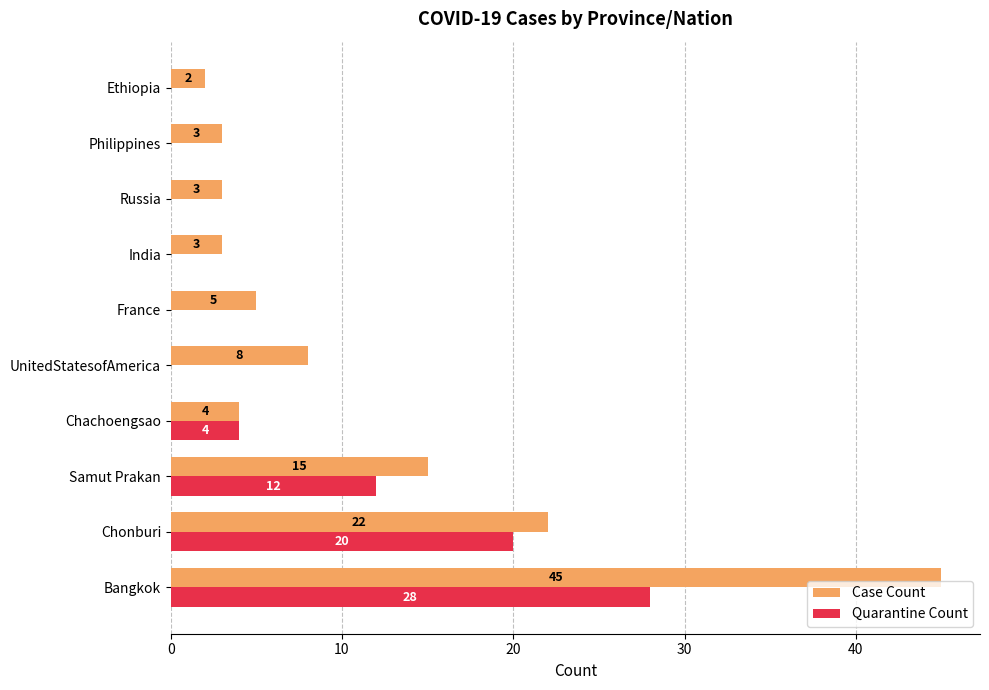

Which series changed the most between UnitedStatesofAmerica and Philippines?

Case Count